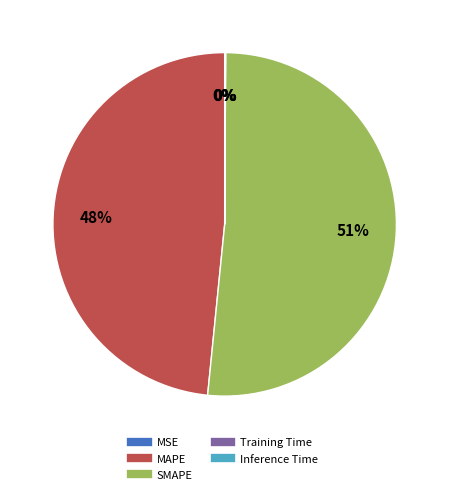

Which slice is the largest?

SMAPE